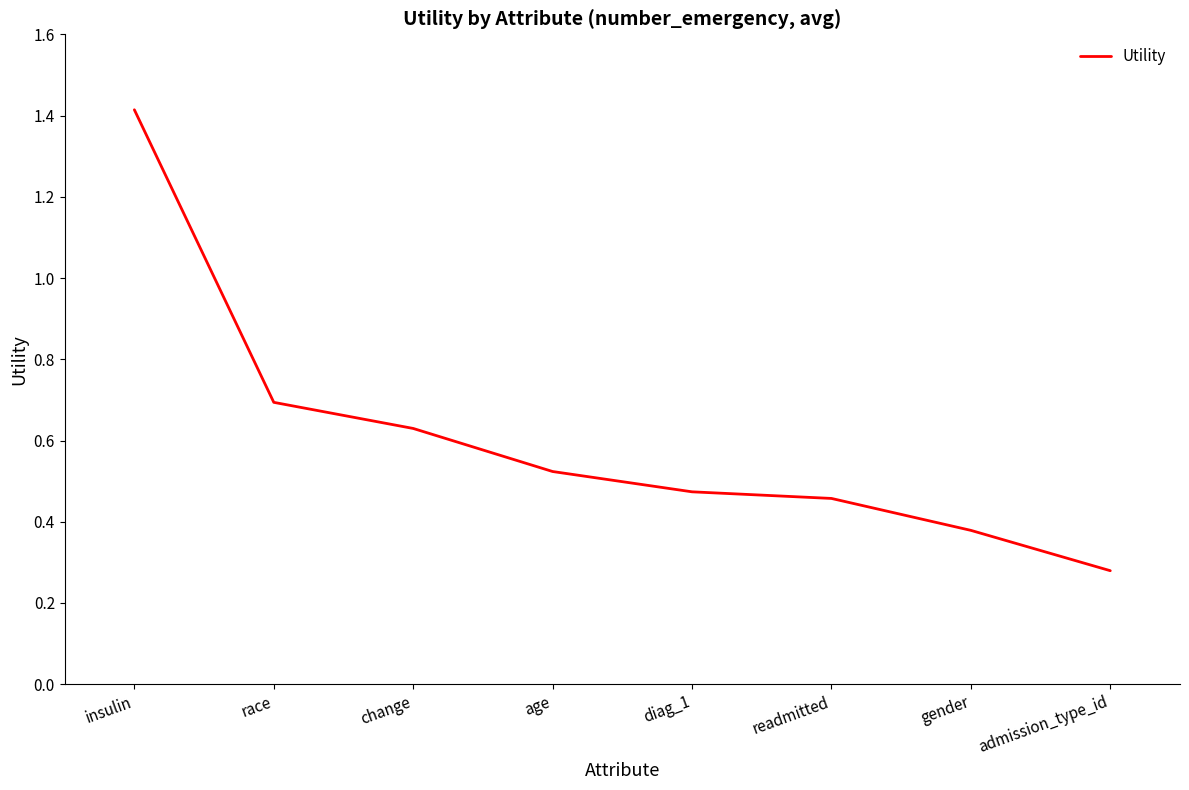

What is the difference between the values at race and change?

0.1